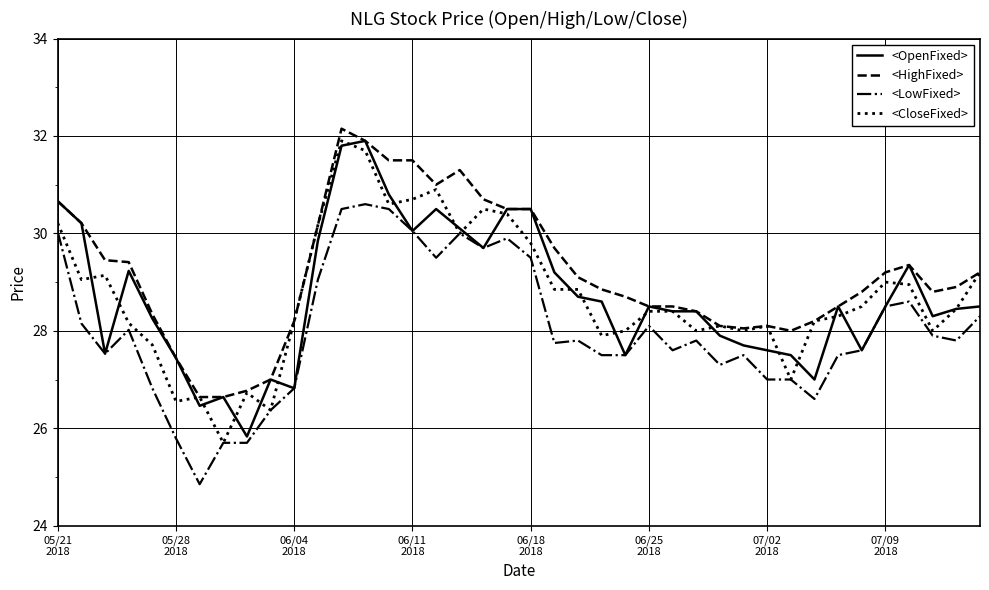

Which series has the largest total across all categories?

<HighFixed>